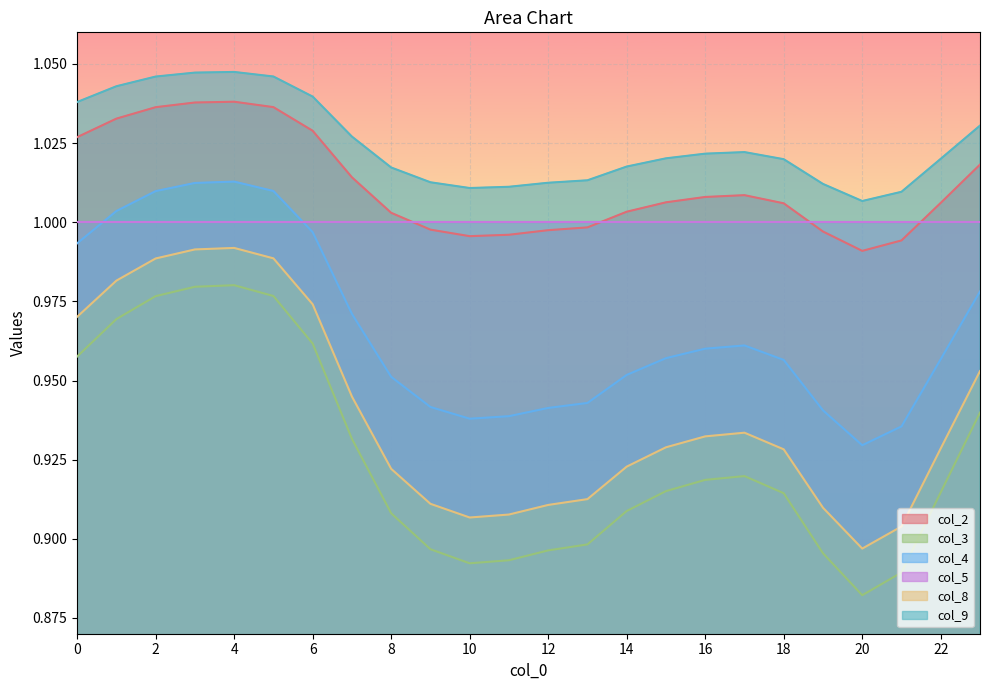

At which label does col_9 reach its peak?

4